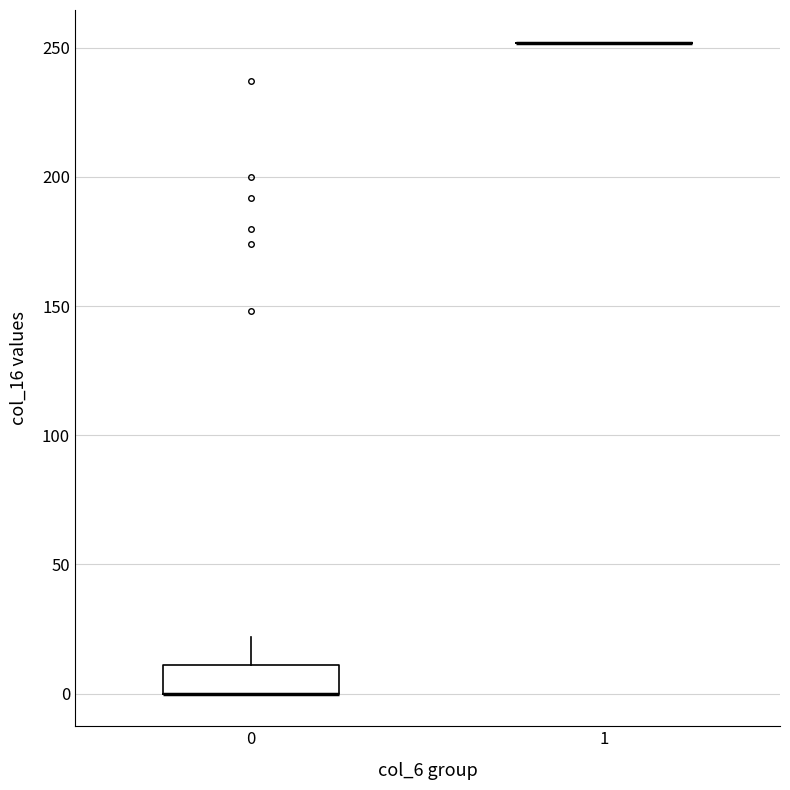

Reading left to right, read every box against the y-axis: the position of its median line, the range the box covers, and the ends of its whiskers. The values are not printed on the chart, so give them approximately, as read against the axis.

0: median 0 (drawn on the box's lower edge), box 0 to 10, whiskers 0 to 20
1: box collapsed to a line at 250, whiskers 250 to 250